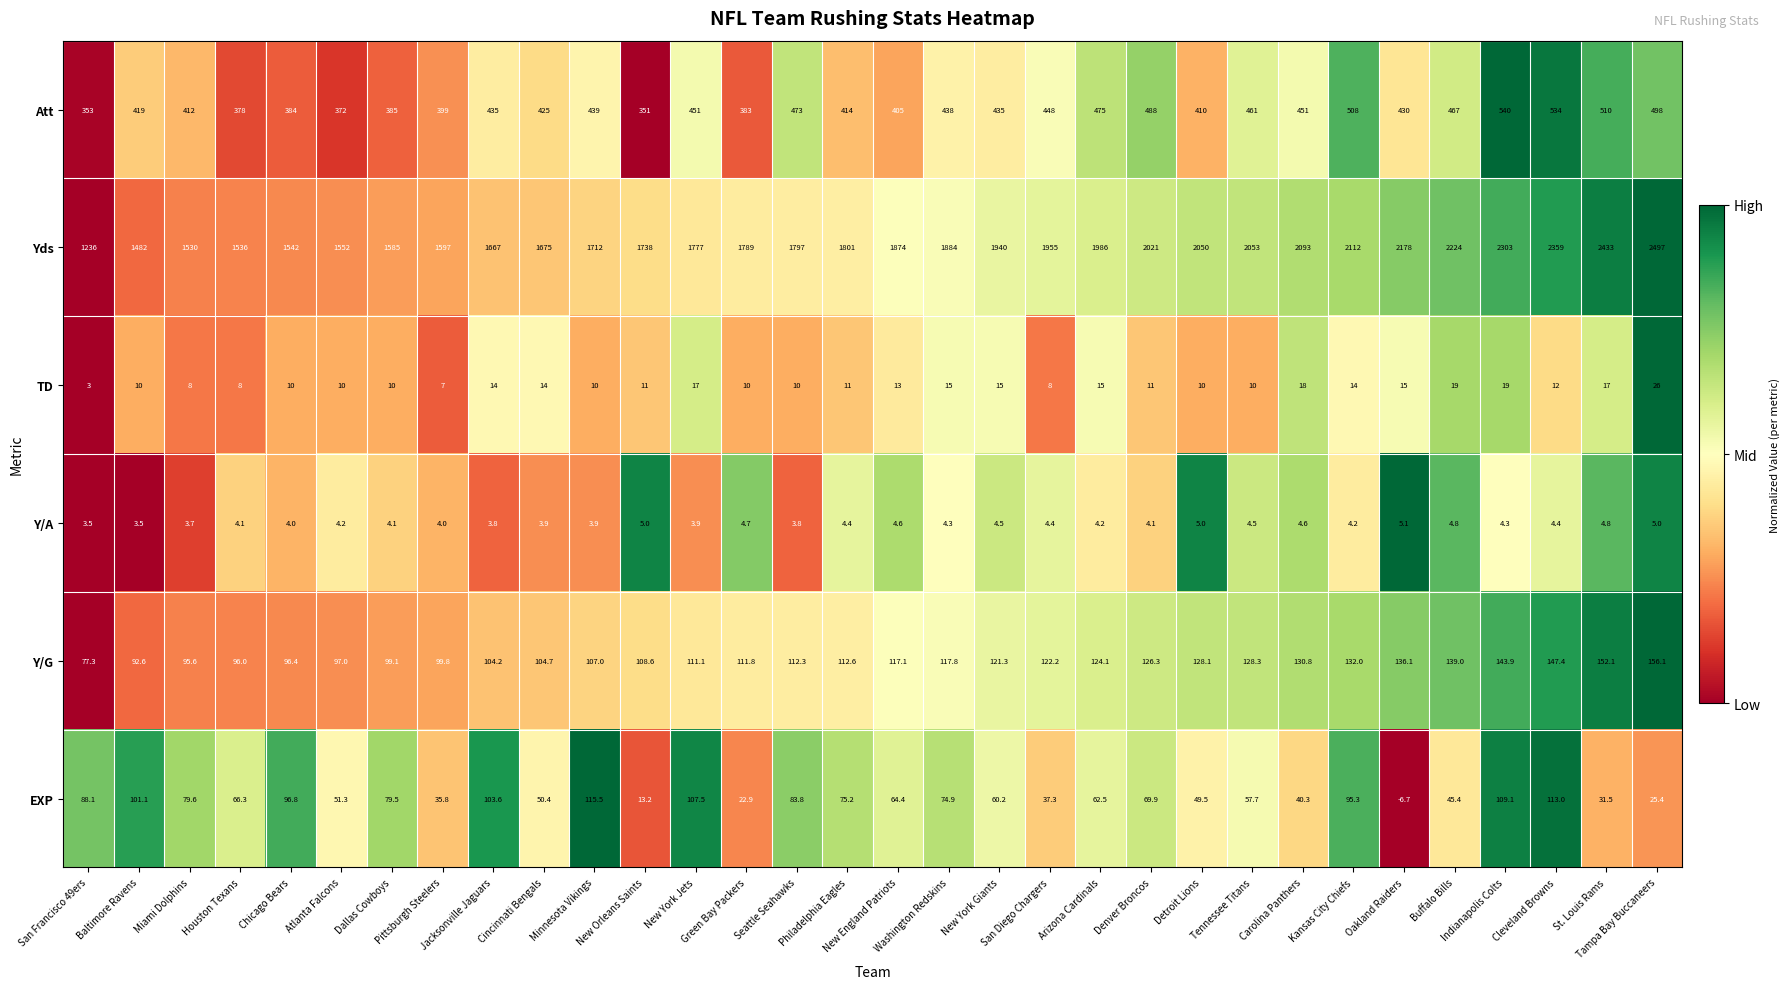

What is the sum of all Att values?

13971.0